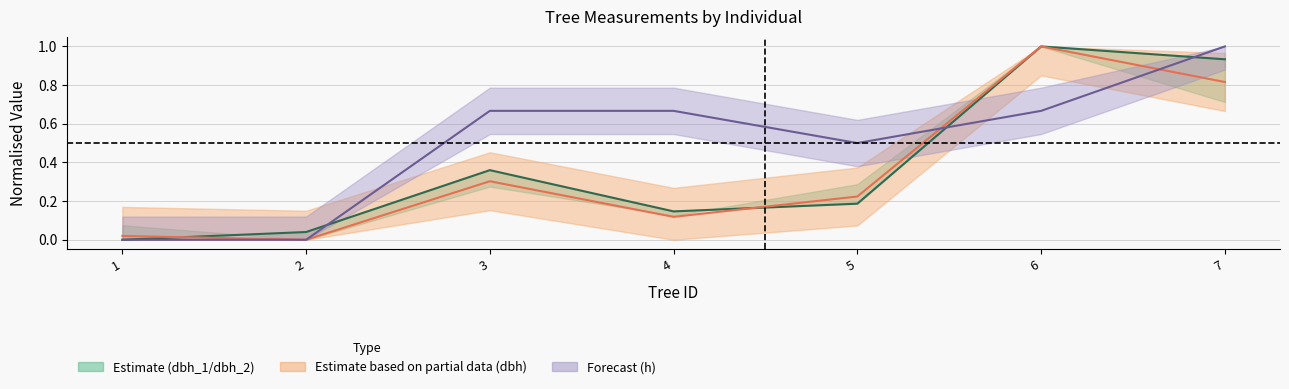

Between 1 and 3, which series saw the biggest shift?

h